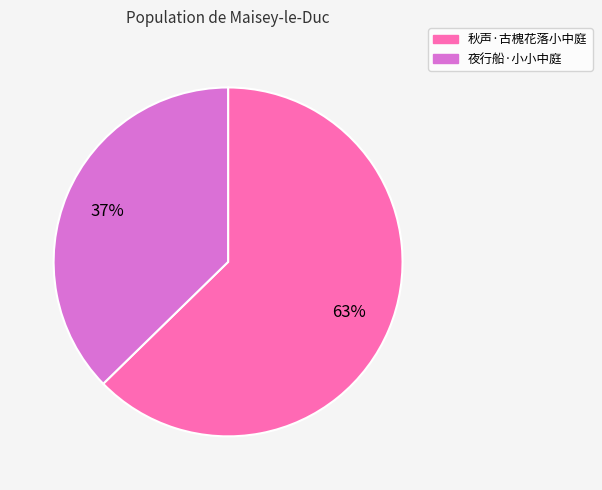

Rank the categories by value from lowest to highest.

夜行船·小小中庭, 秋声·古槐花落小中庭